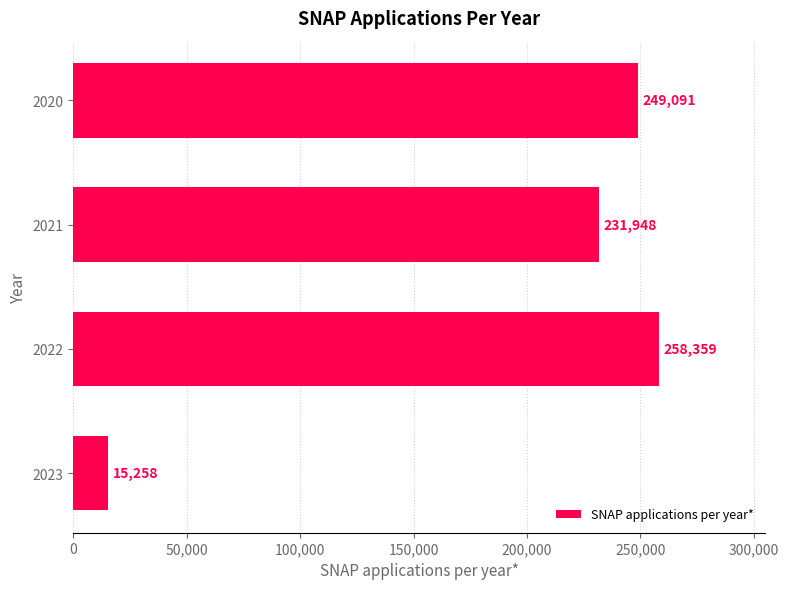

Which has a higher value, 2021 or 2022?

2022